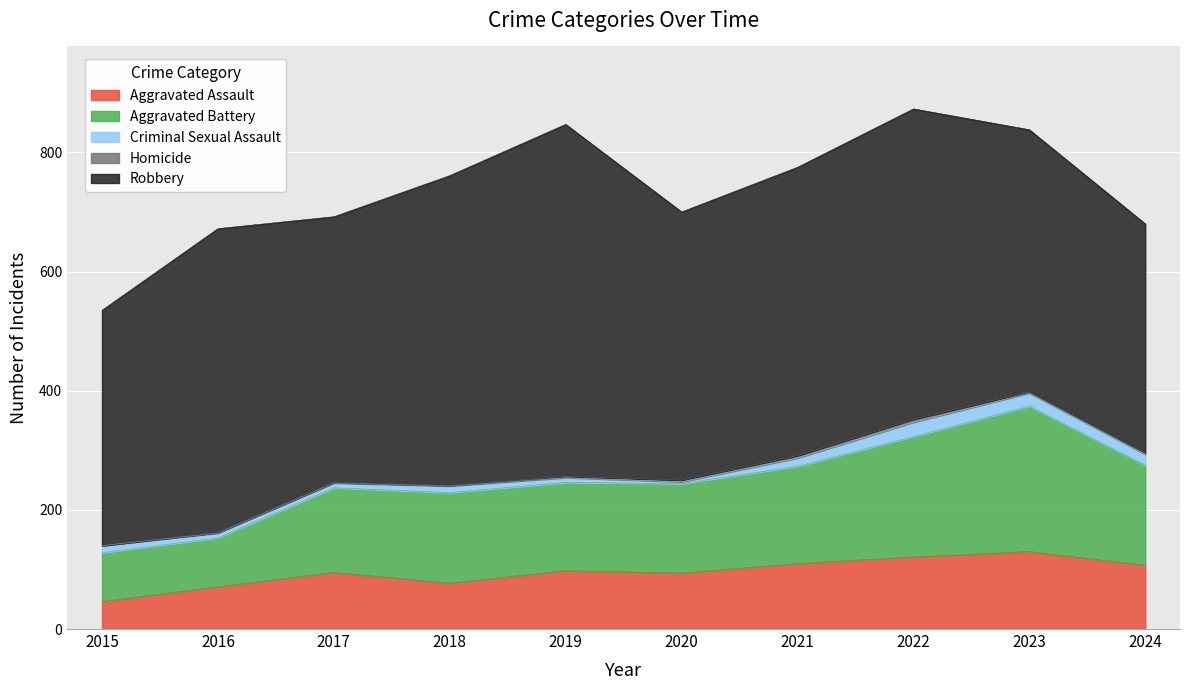

What is the sum of the Homicide values at 2021 and 2020?

7